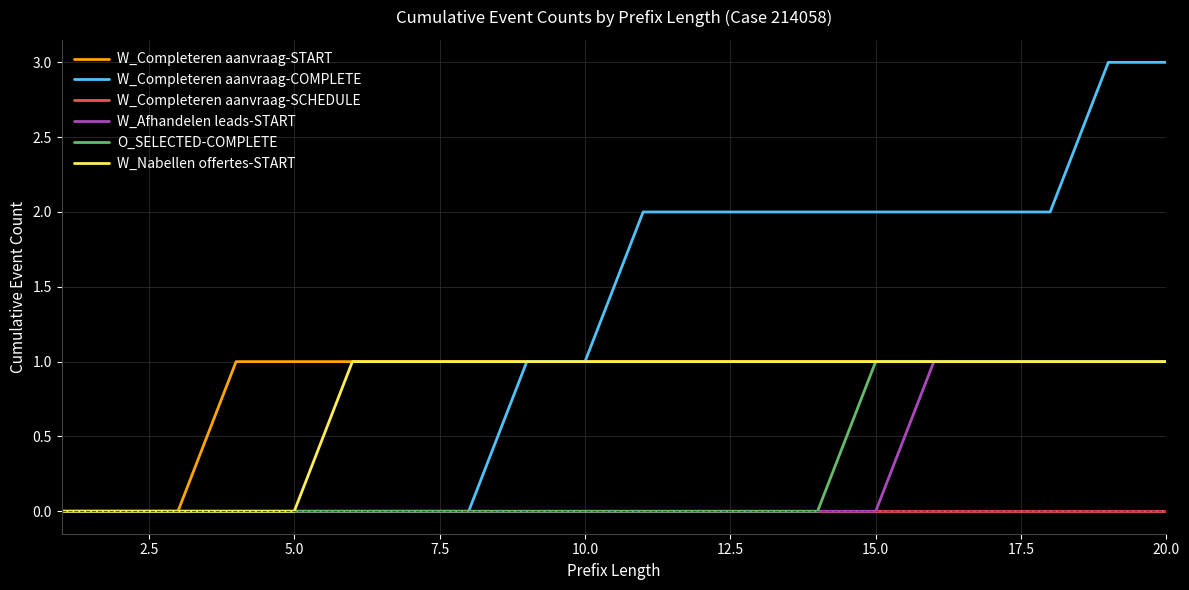

What is the maximum value shown in the chart?

3